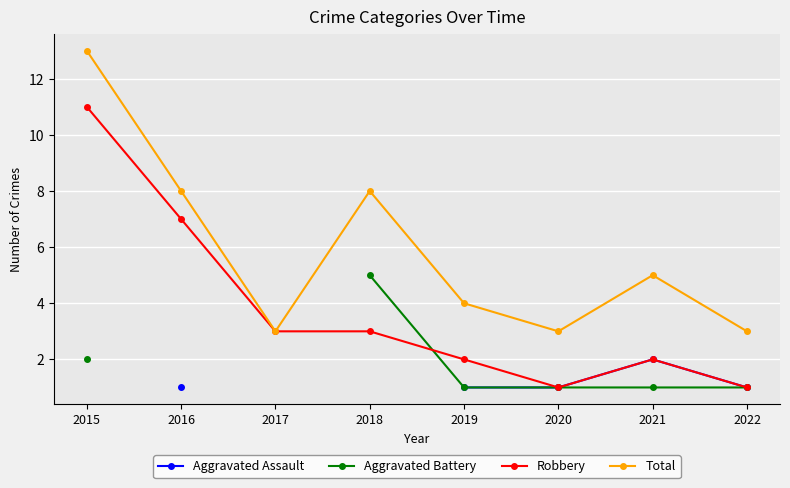

What is the greatest value displayed?

13.0